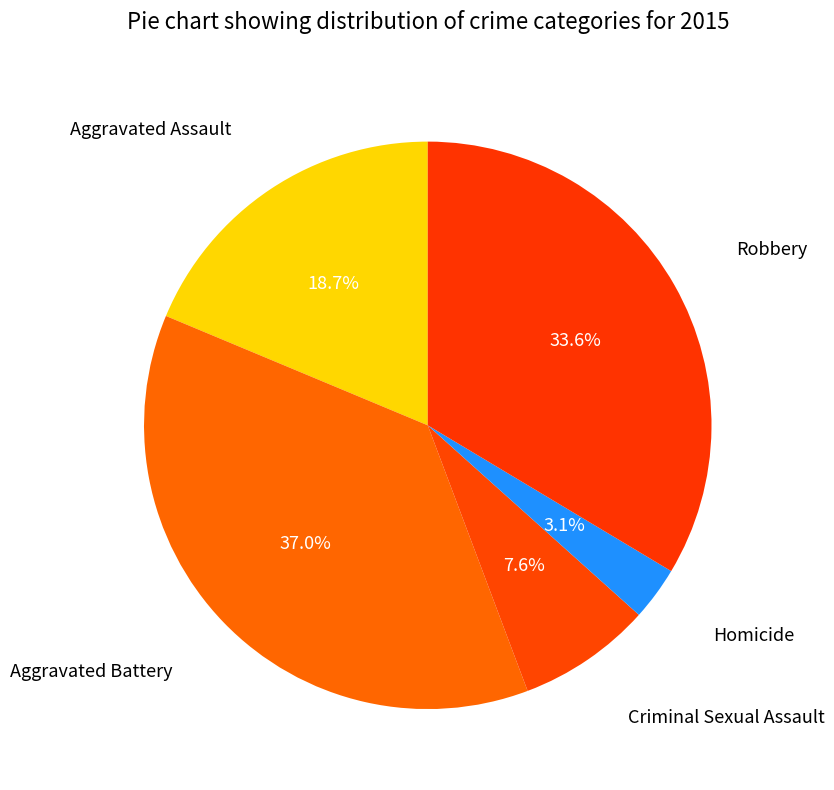

Count the number of slices in the pie.

5